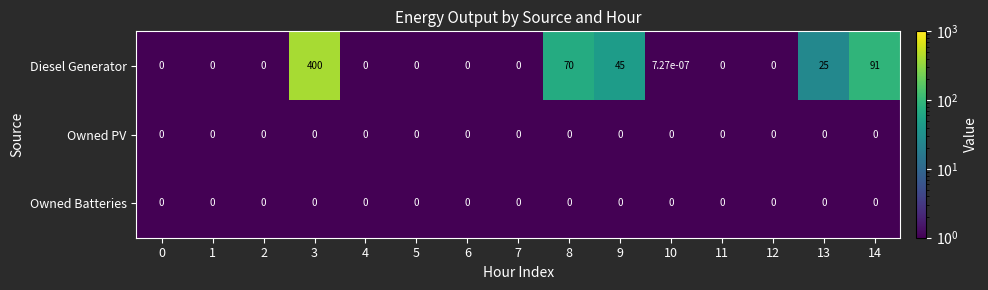

Which series has the largest total across all categories?

Diesel Generator